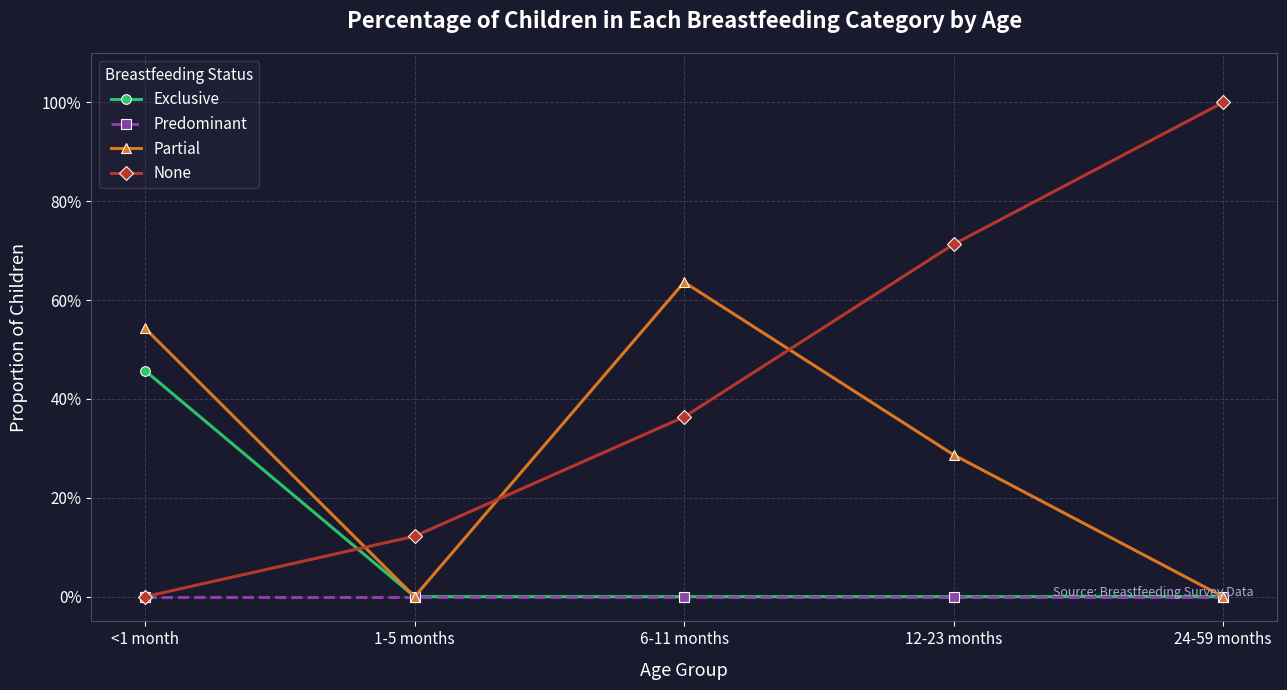

What is the average value of the None series?

0.4